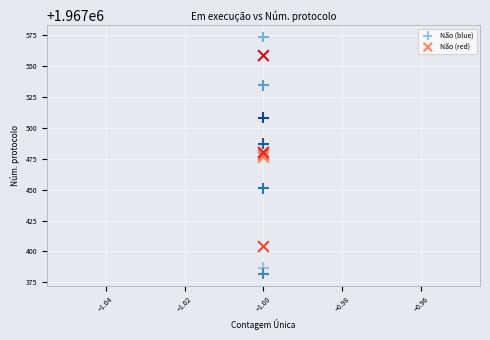

Which series has the widest spread of Y values?

Não (blue)